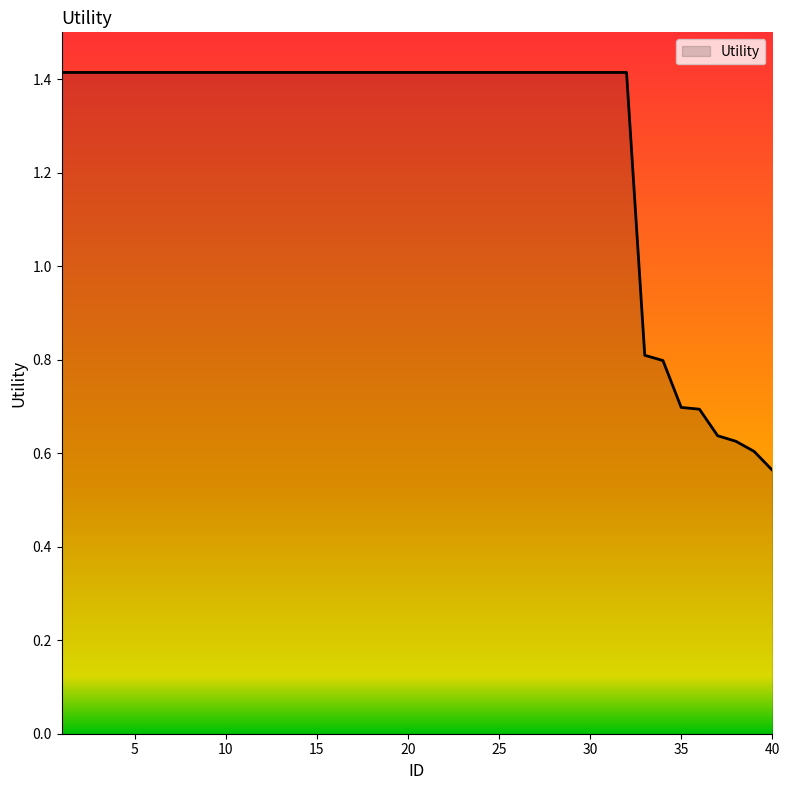

What is the average value?

1.3